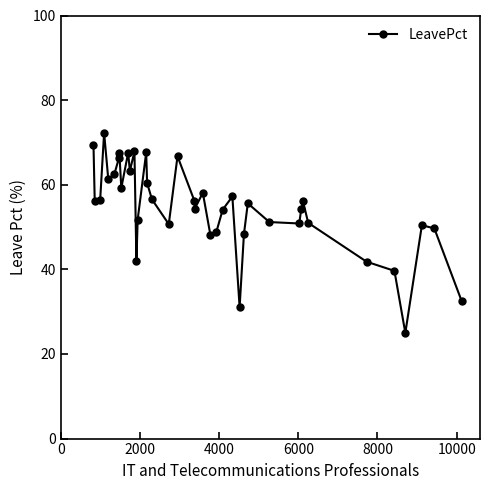

True or false: there are more than 2 points higher than both neighbors.

True